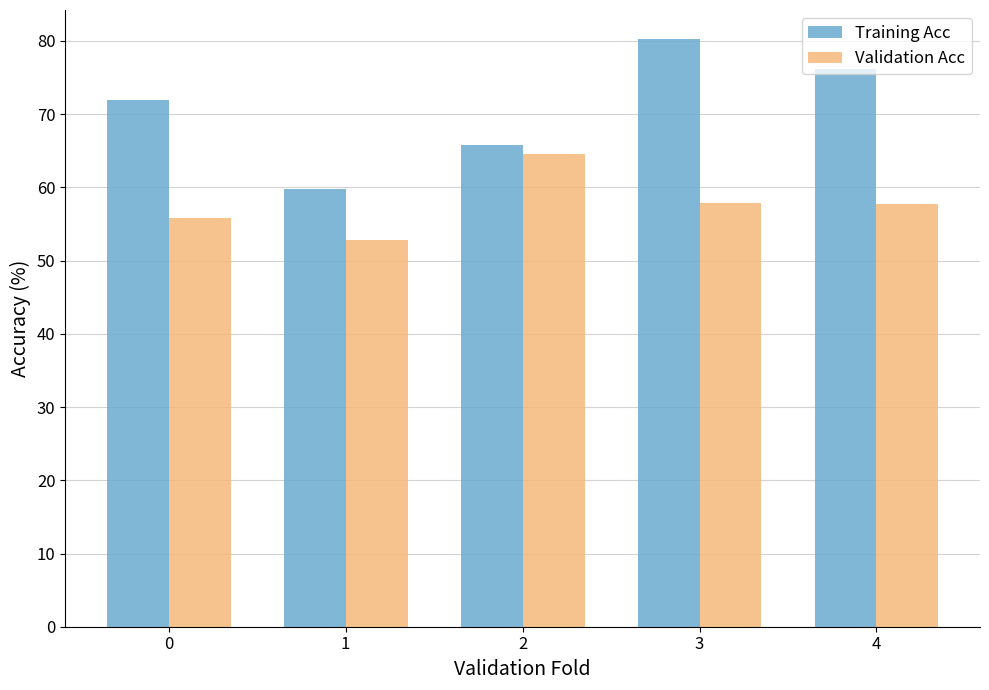

What is the average value of the Validation Acc series?

57.8